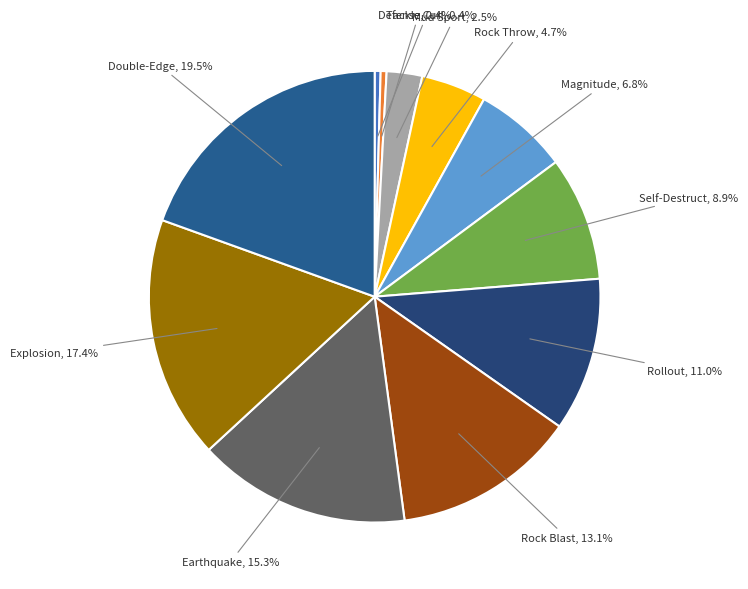

Is there any slice that represents more than half of the pie?

No